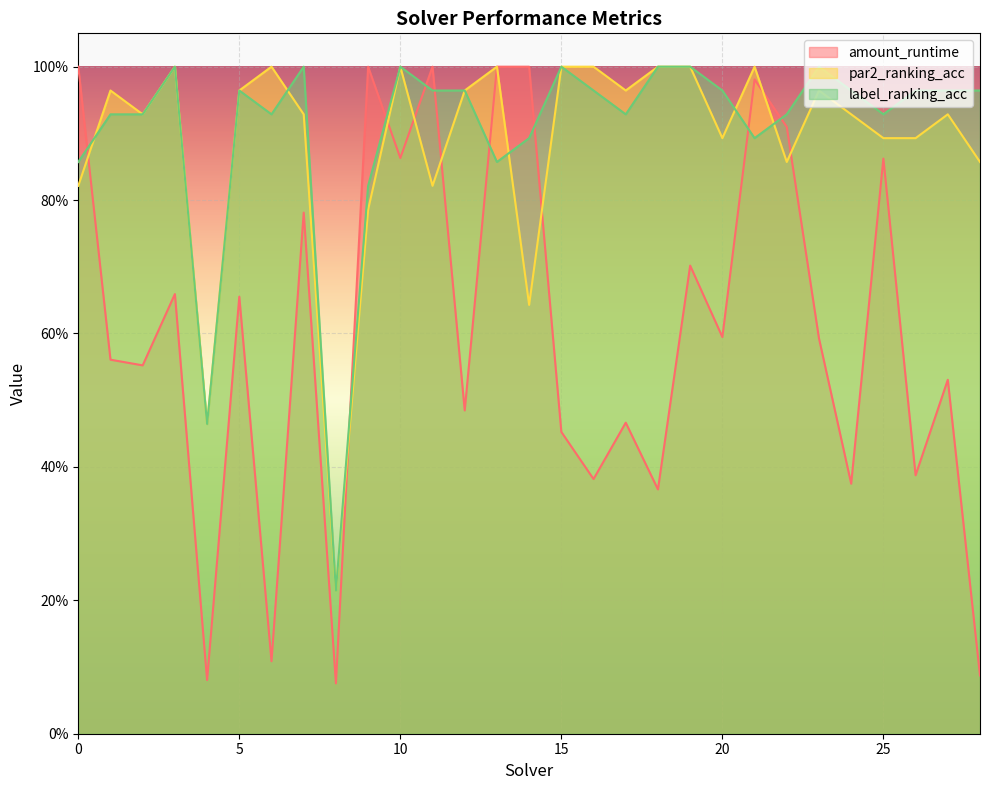

Which has a higher value, 18 or 12?

12